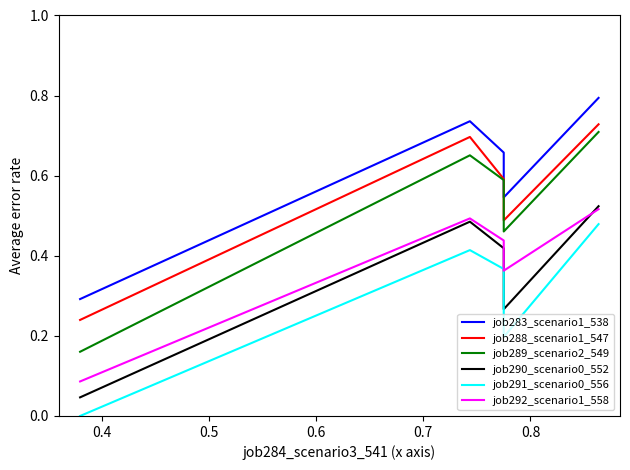

What is the value of the job283_scenario1_538 point at the 5th from the left?

0.8